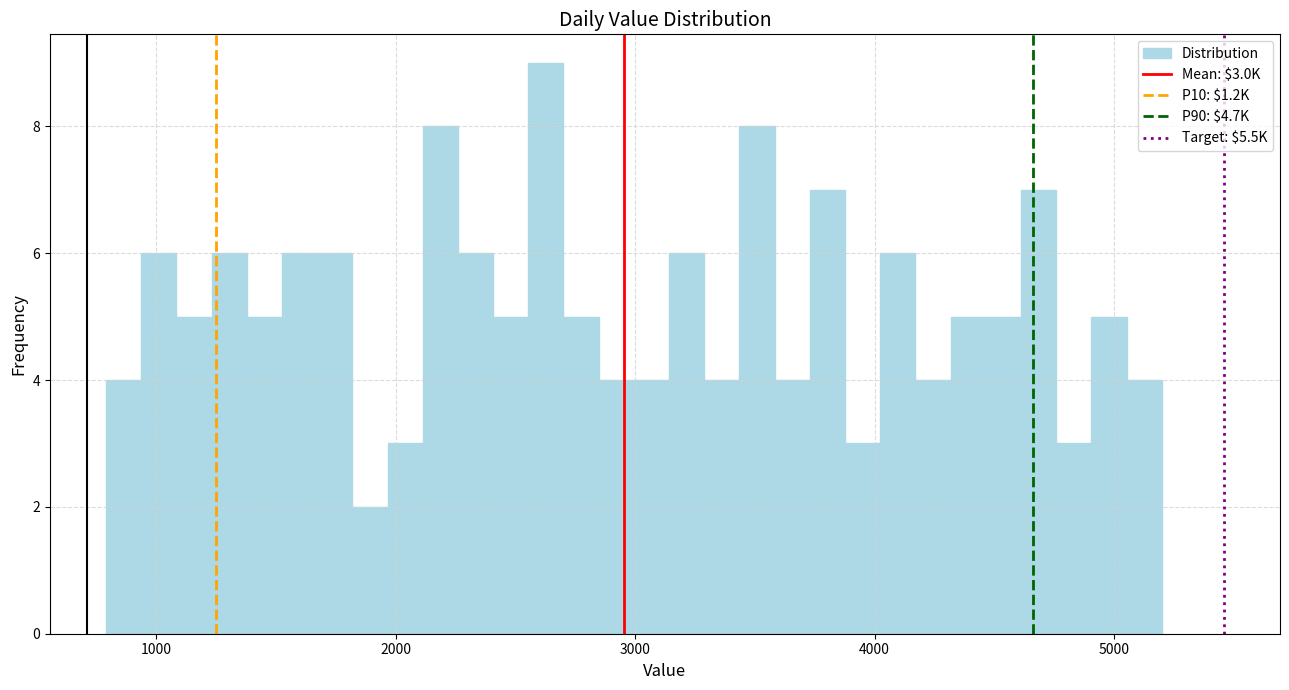

Read against the x-axis, roughly where is the centre of the tallest bar?

2600